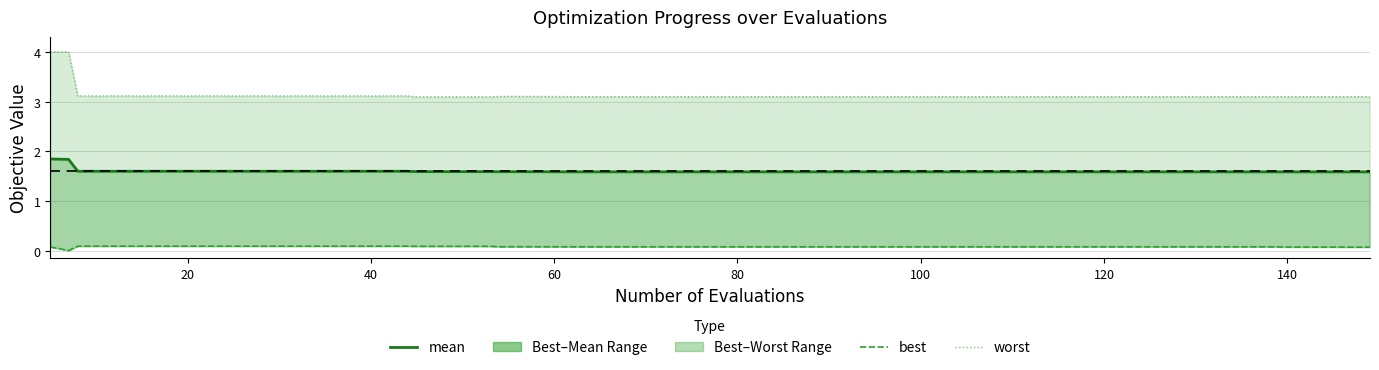

What is the maximum value for mean?

1.8